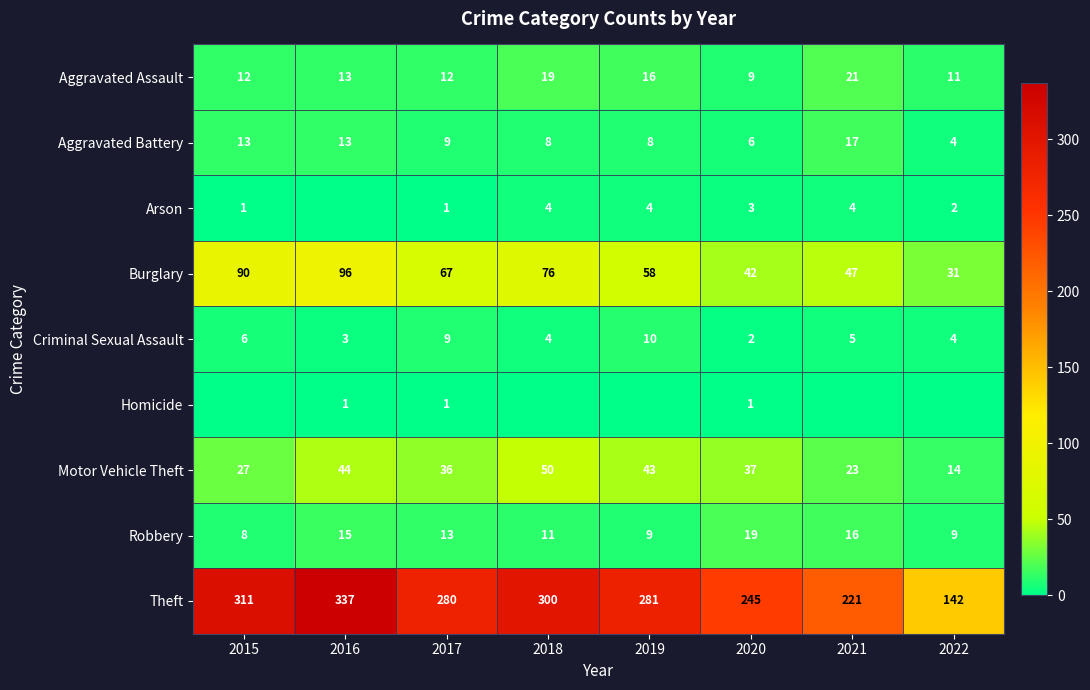

Which has a higher value, 2018 or 2022?

2018